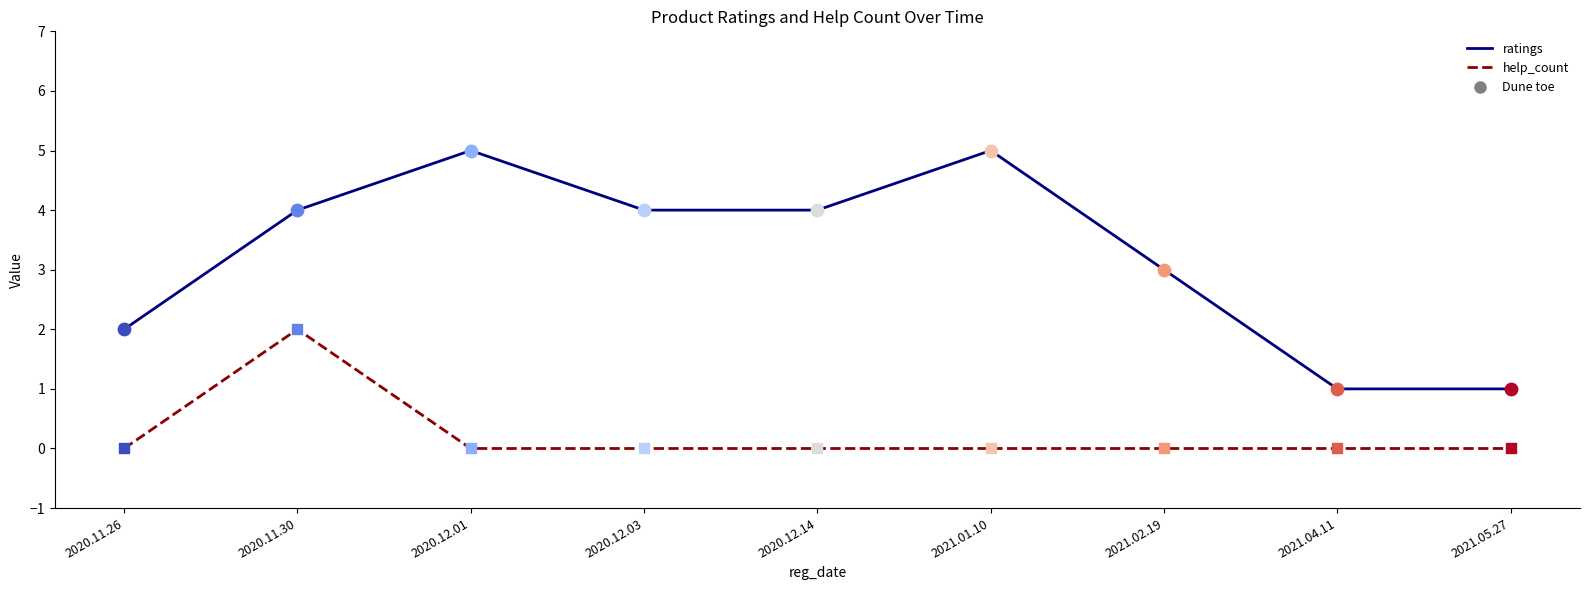

At which category is the sum across all series the highest?

2020.11.30